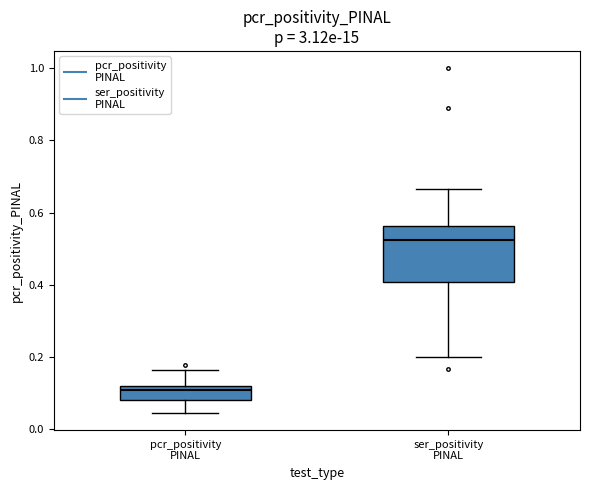

Which box is the tallest, from its lower edge to its upper edge?

ser_positivity PINAL